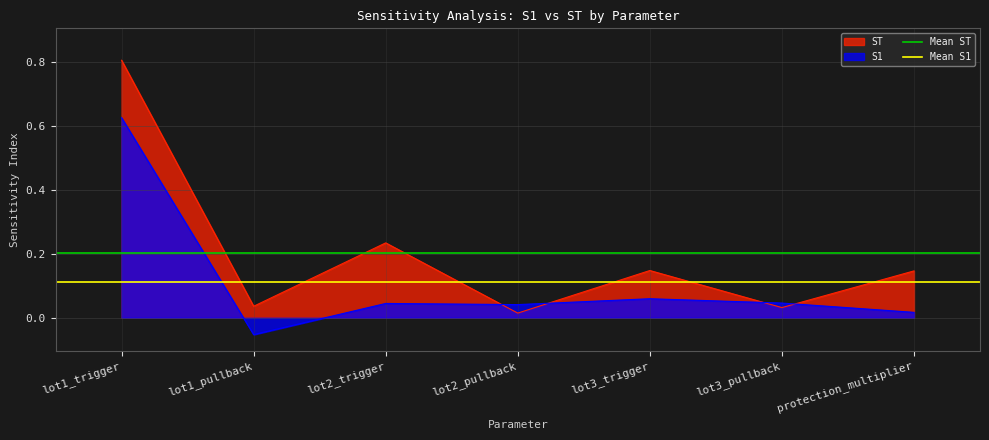

Between which two adjacent categories do S1 and ST first intersect?

lot2_trigger and lot2_pullback